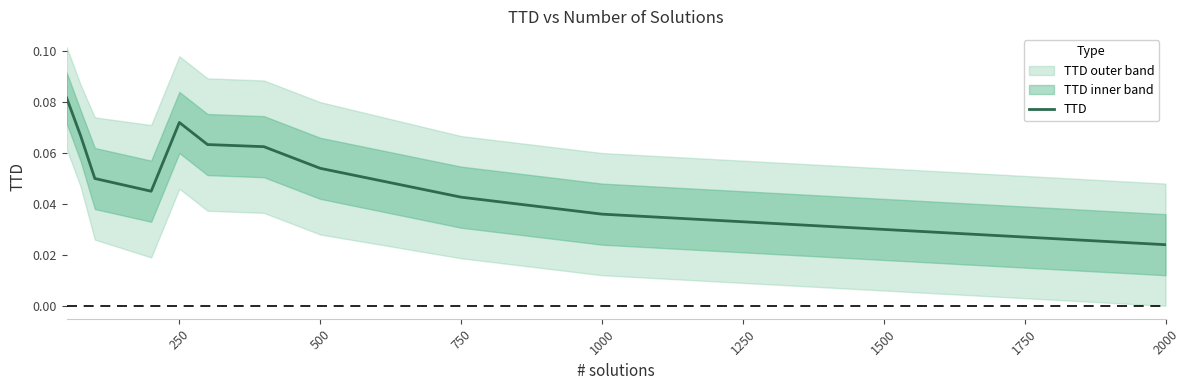

What is the value of the 6th point from the left?

0.1